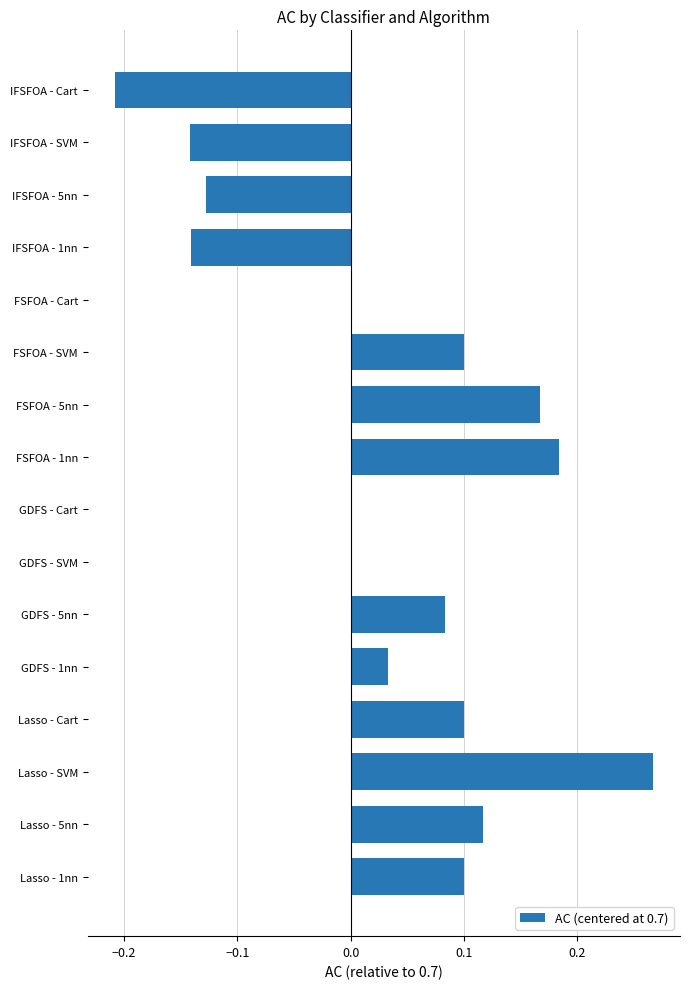

Which label corresponds to the largest value in the chart?

Lasso - SVM